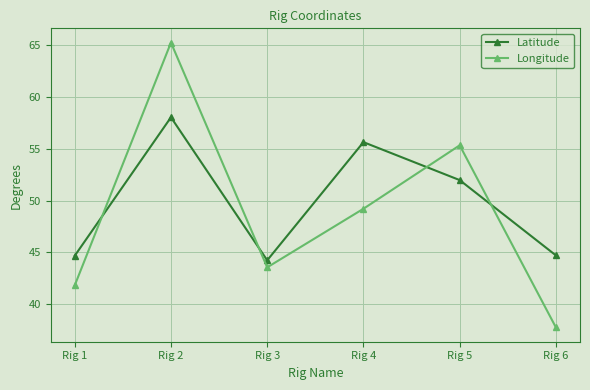

What is the value of the Longitude point at the 6th from the left?

37.8